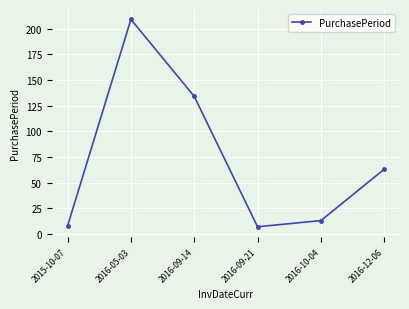

What is the change in value from 2016-05-03 to 2016-09-14?

-75